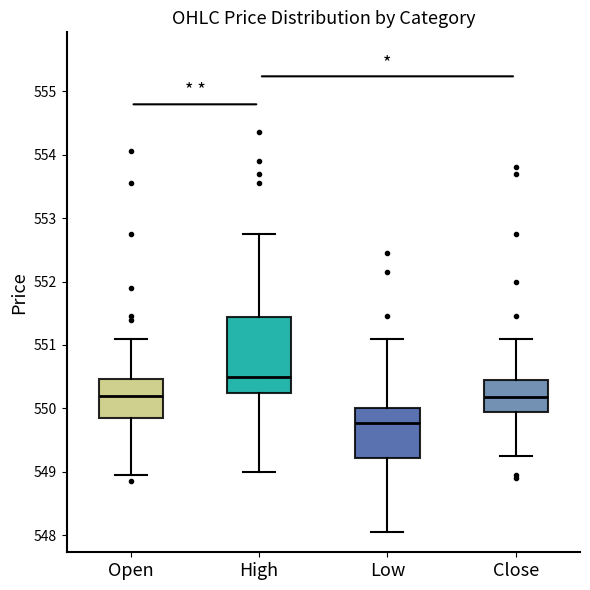

Which box is the tallest, from its lower edge to its upper edge?

High